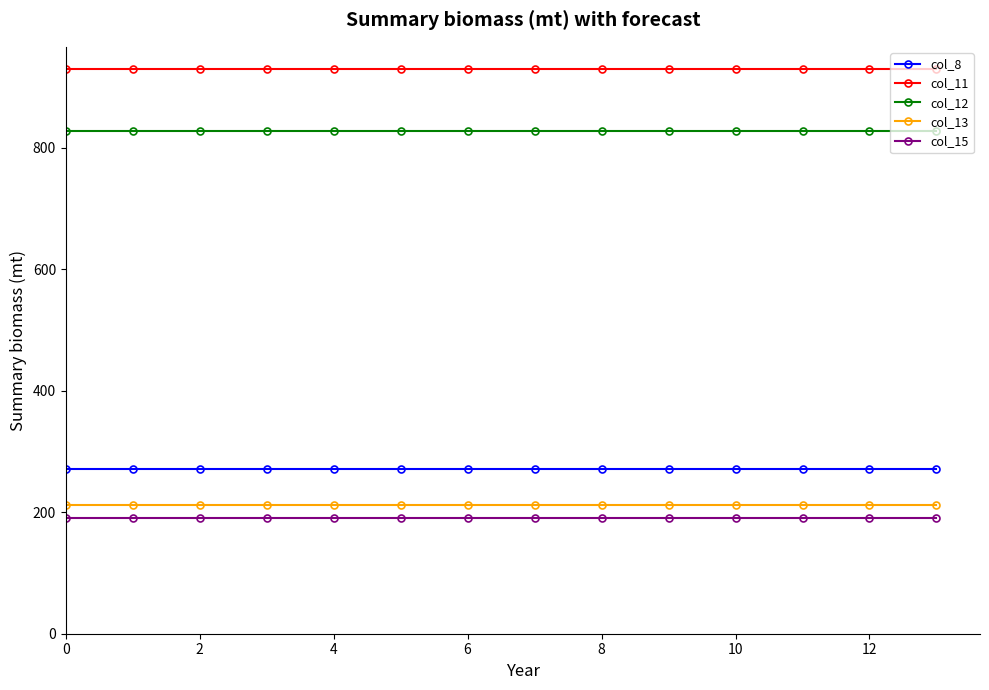

What is the value of the col_13 point at the 5th from the left?

211.5